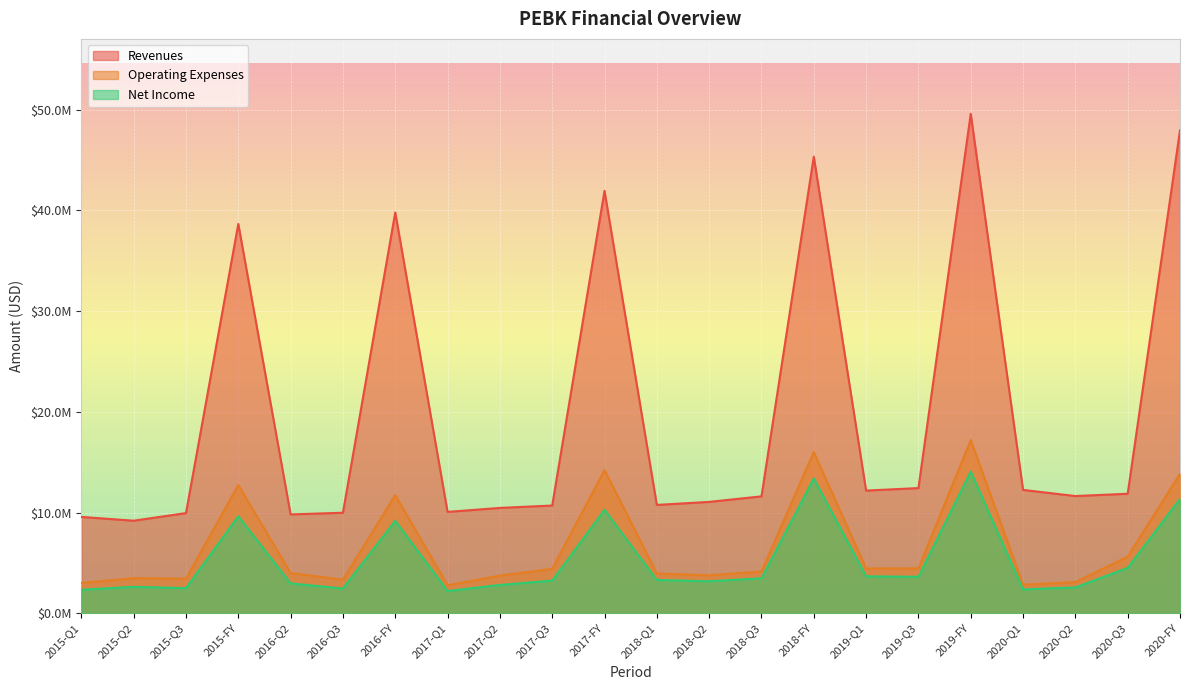

True or false: Operating Expenses and Net Income cross at least once.

False